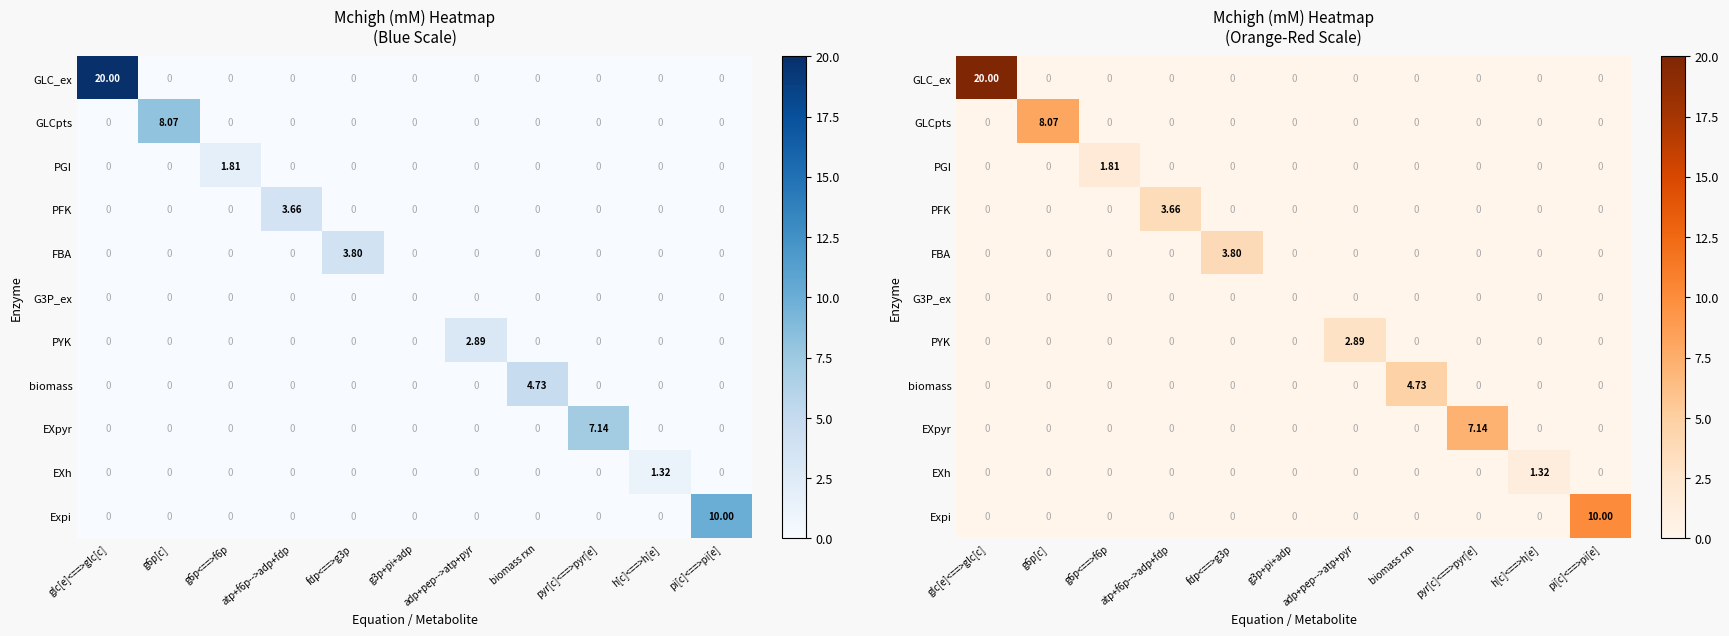

Is it true that EXh equals 0.7 at pi[c]<==>pi[e]?

False